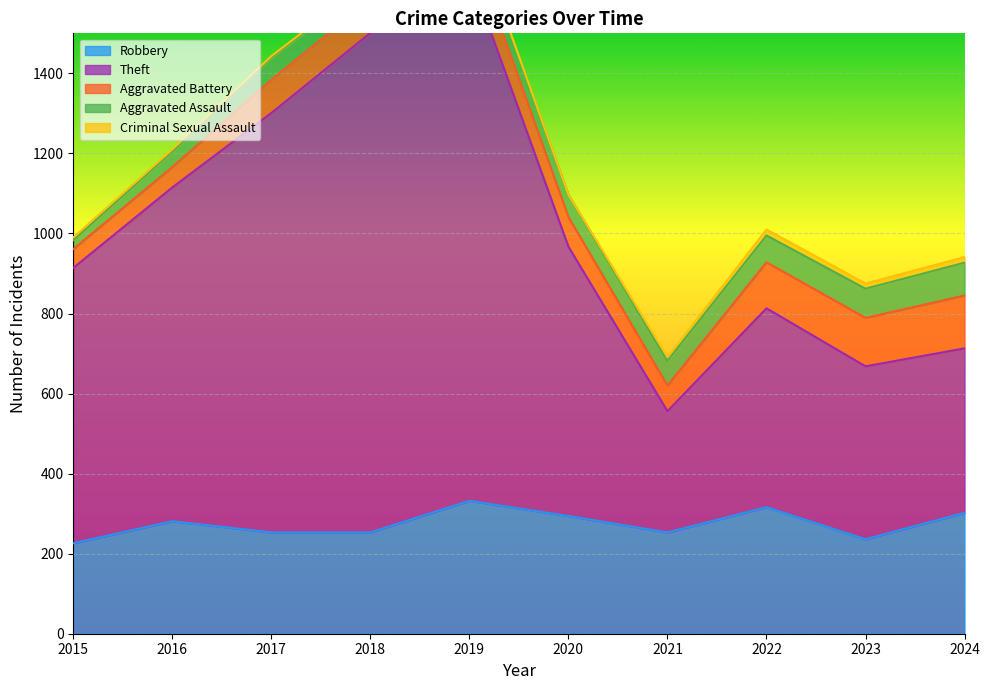

What is the spread (max minus min) of values at 2022?

482